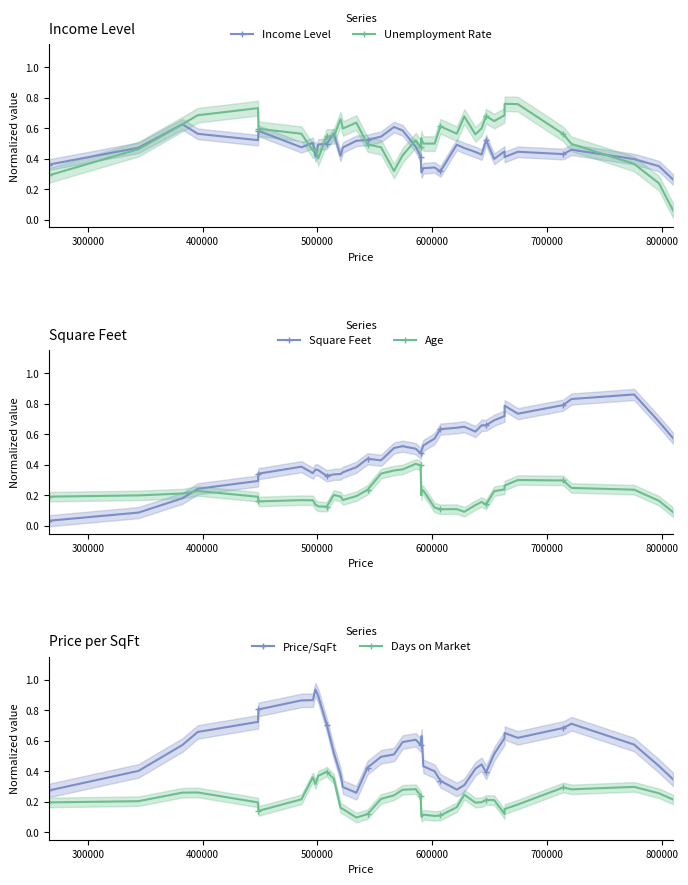

True or false: Unemployment Rate has more than 2 points higher than both neighbors.

True